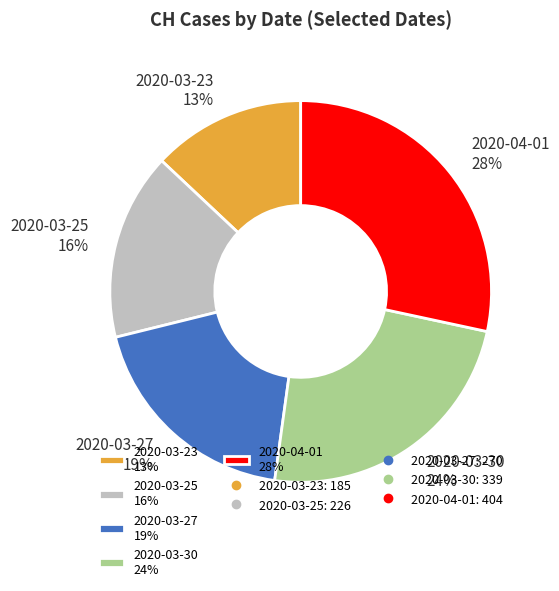

True or false: 2020-03-23 accounts for 2% of the total.

False